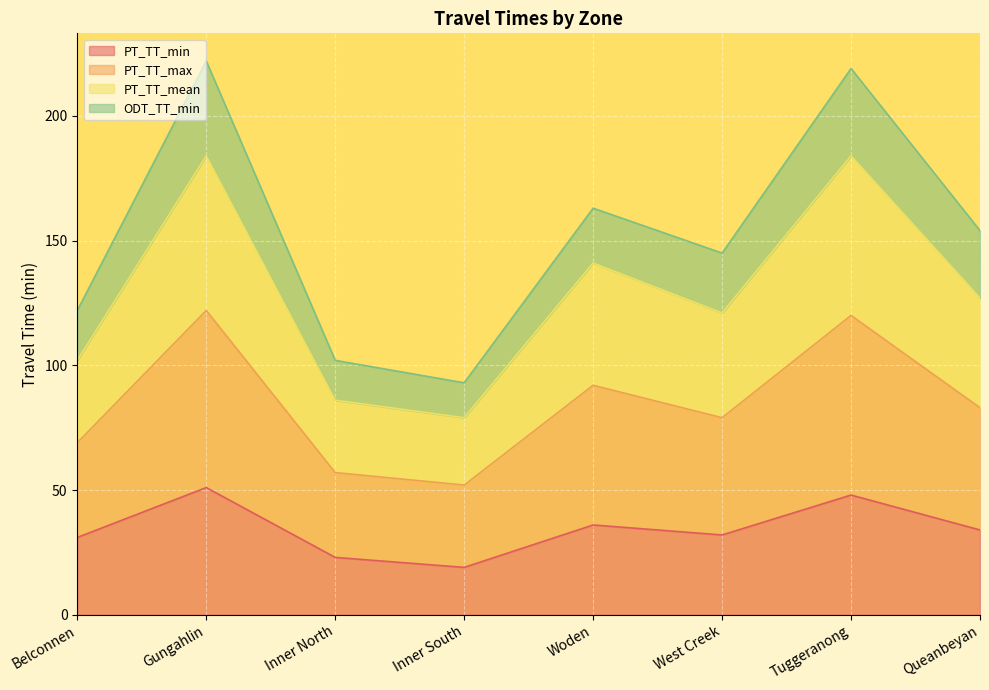

What is the lowest value of the PT_TT_min series?

19